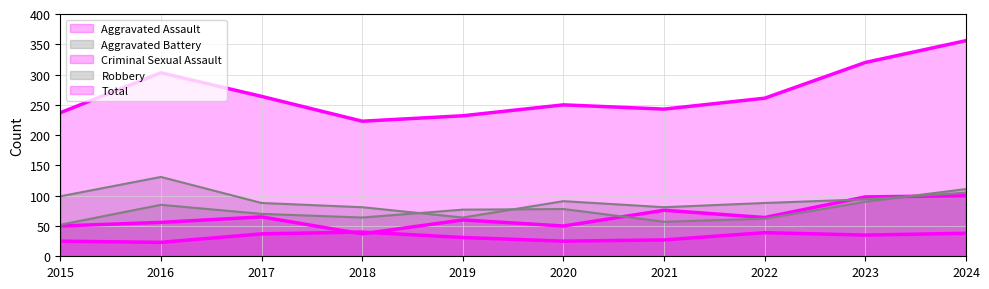

What is the total value across all series at 2024?

710